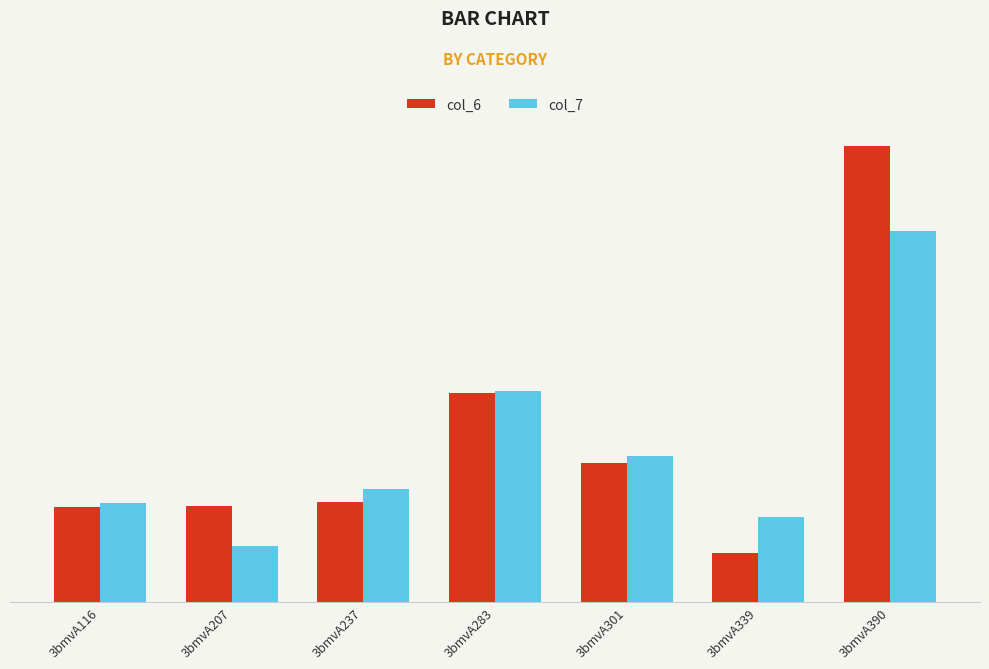

What are all the series names shown in the legend?

col_6, col_7